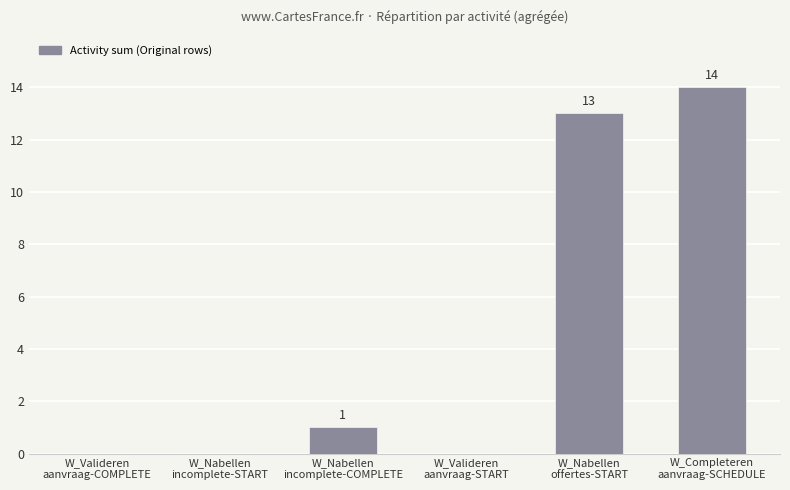

What is the maximum value shown in the chart?

14